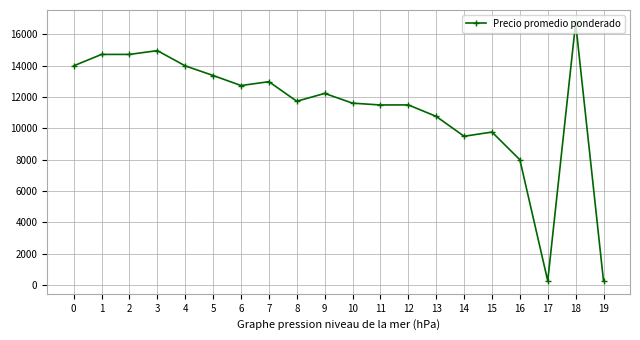

What is the difference between the second highest and minimum values?

14709